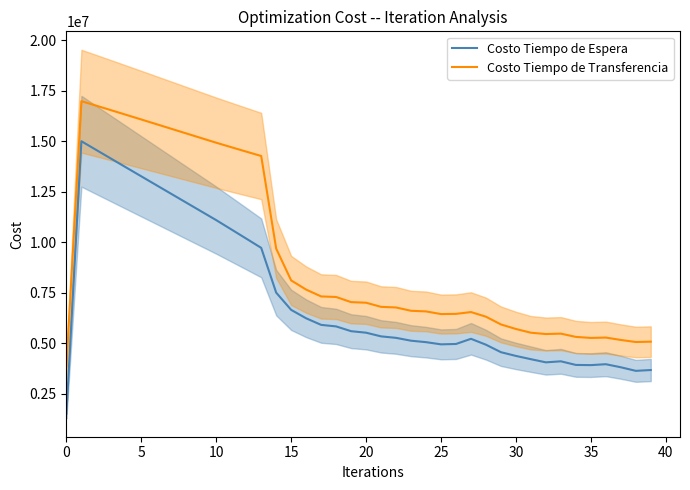

What is the minimum value for Costo Tiempo de Transferencia?

3839904.0